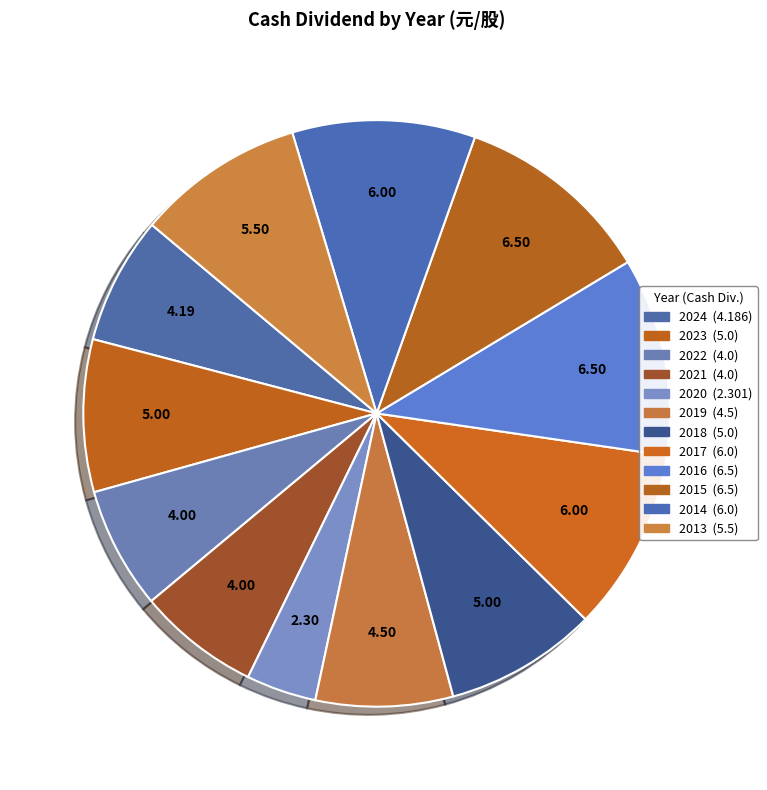

Does 2022 represent more than half of the total?

No